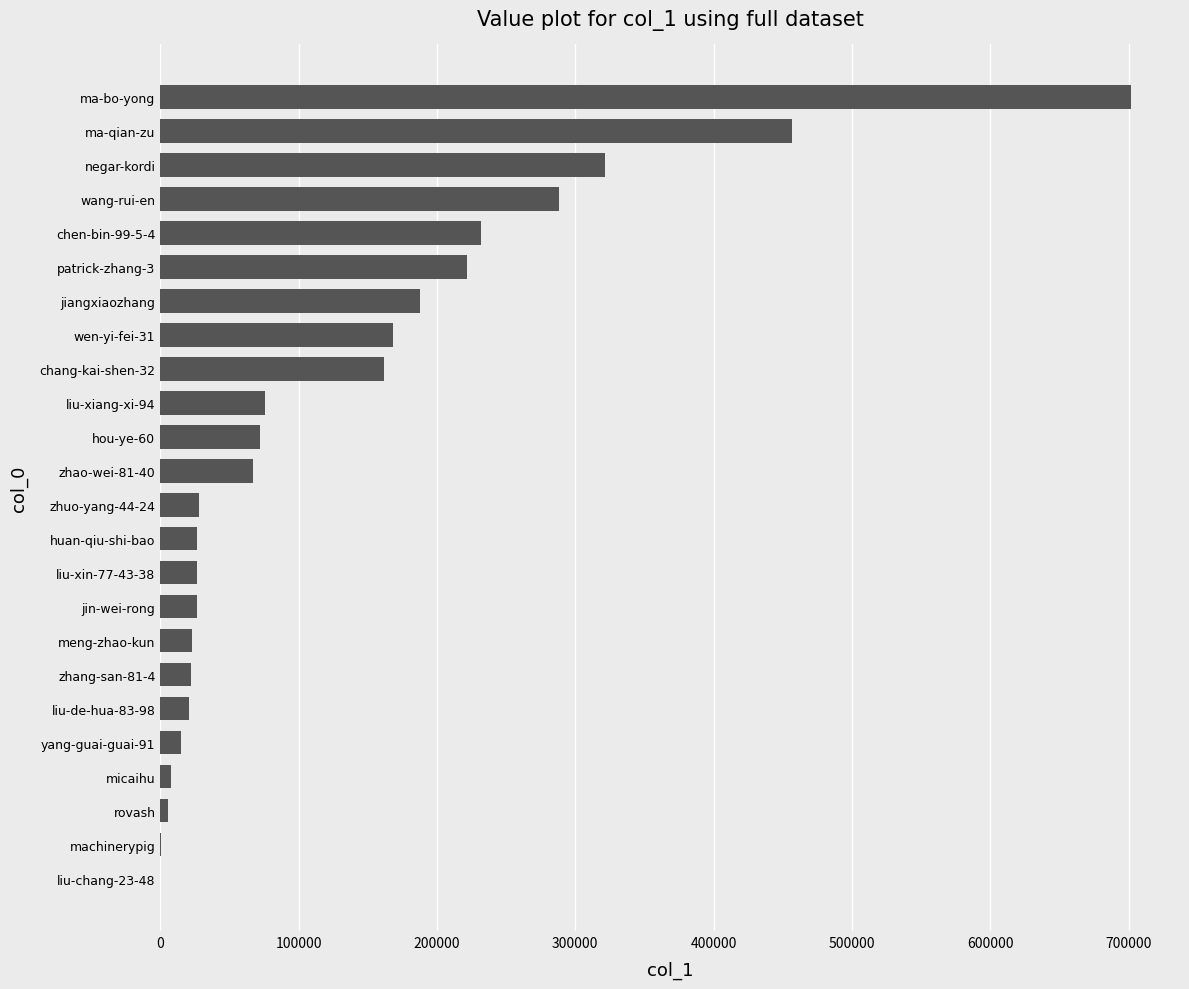

Approximately how many times larger is the value at patrick-zhang-3 compared to yang-guai-guai-91?

14.7